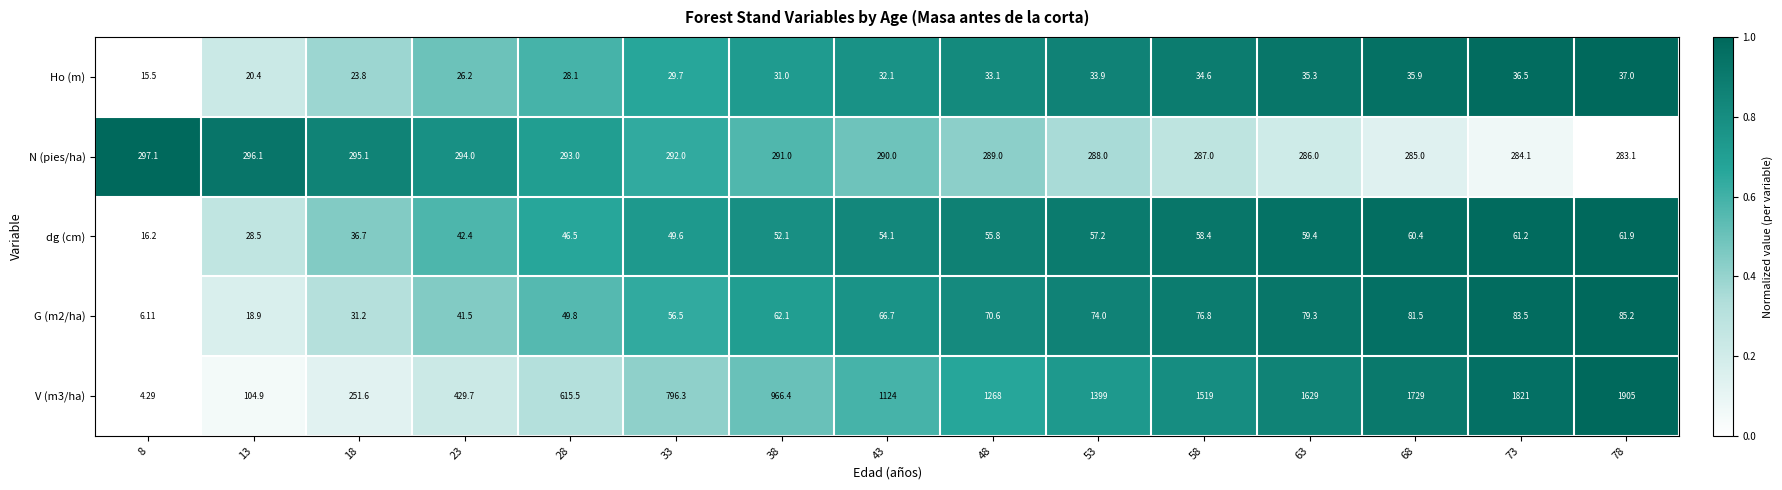

Is the value of V (m3/ha) at 63 greater than the value of dg (cm) at 8?

Yes